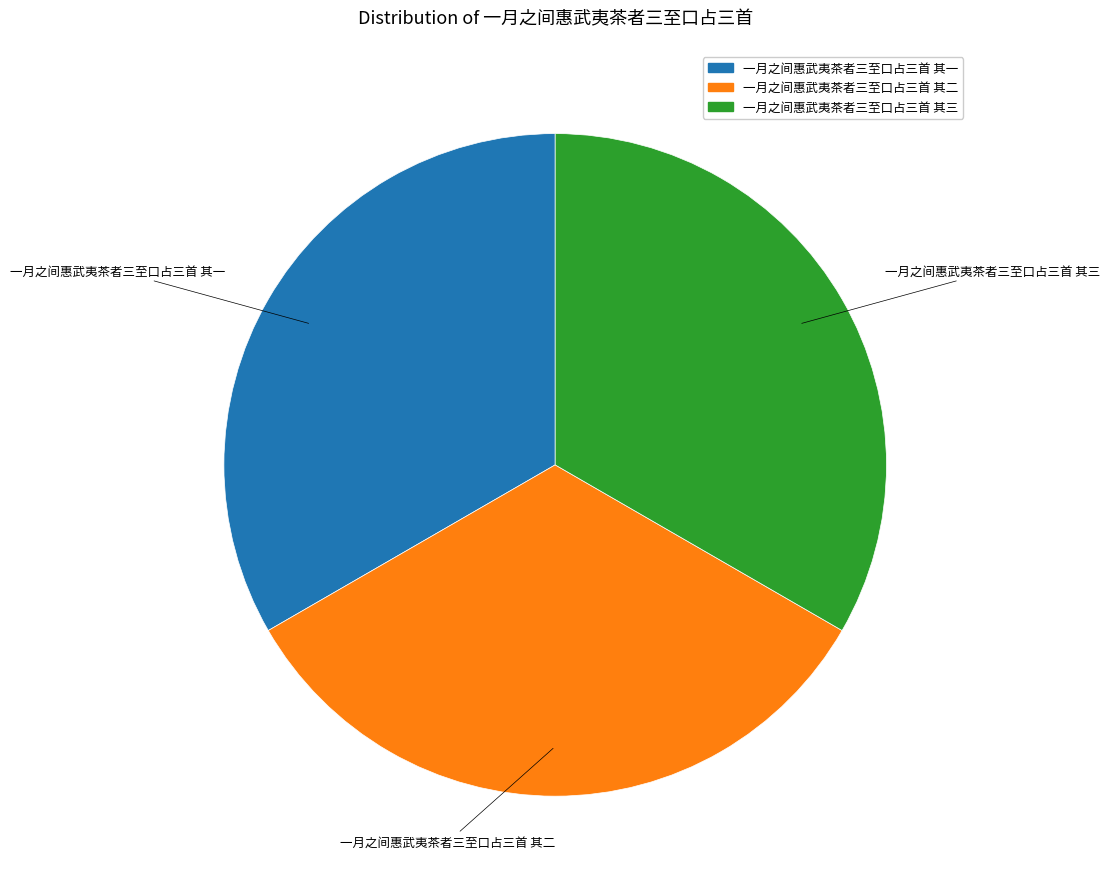

Is 一月之间惠武夷茶者三至口占三首 其一 the majority of the pie?

No